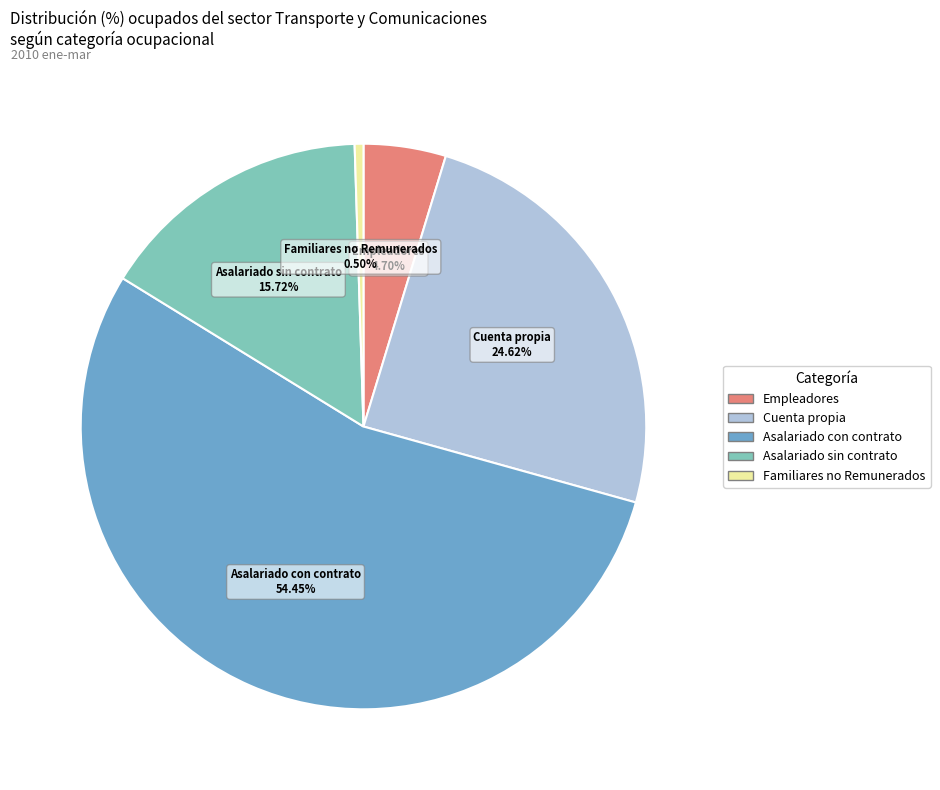

Which category accounts for the majority?

Asalariado con contrato